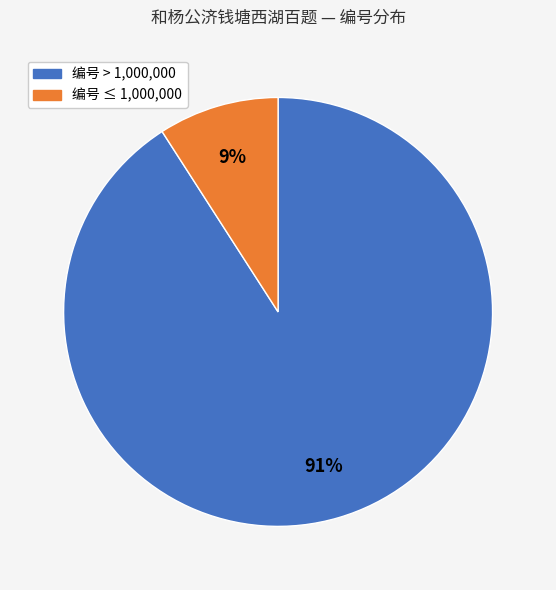

Does any single category account for the majority?

Yes